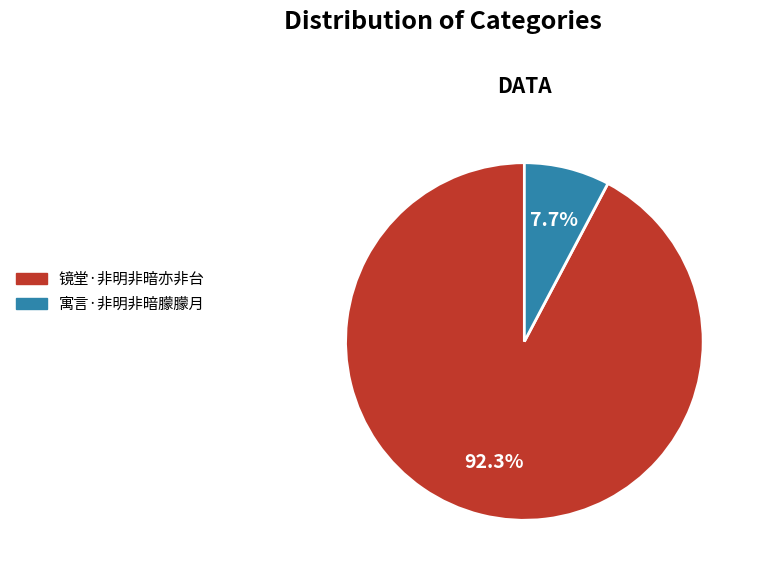

To the nearest percent, what percentage of the pie is 镜堂·非明非暗亦非台?

92%